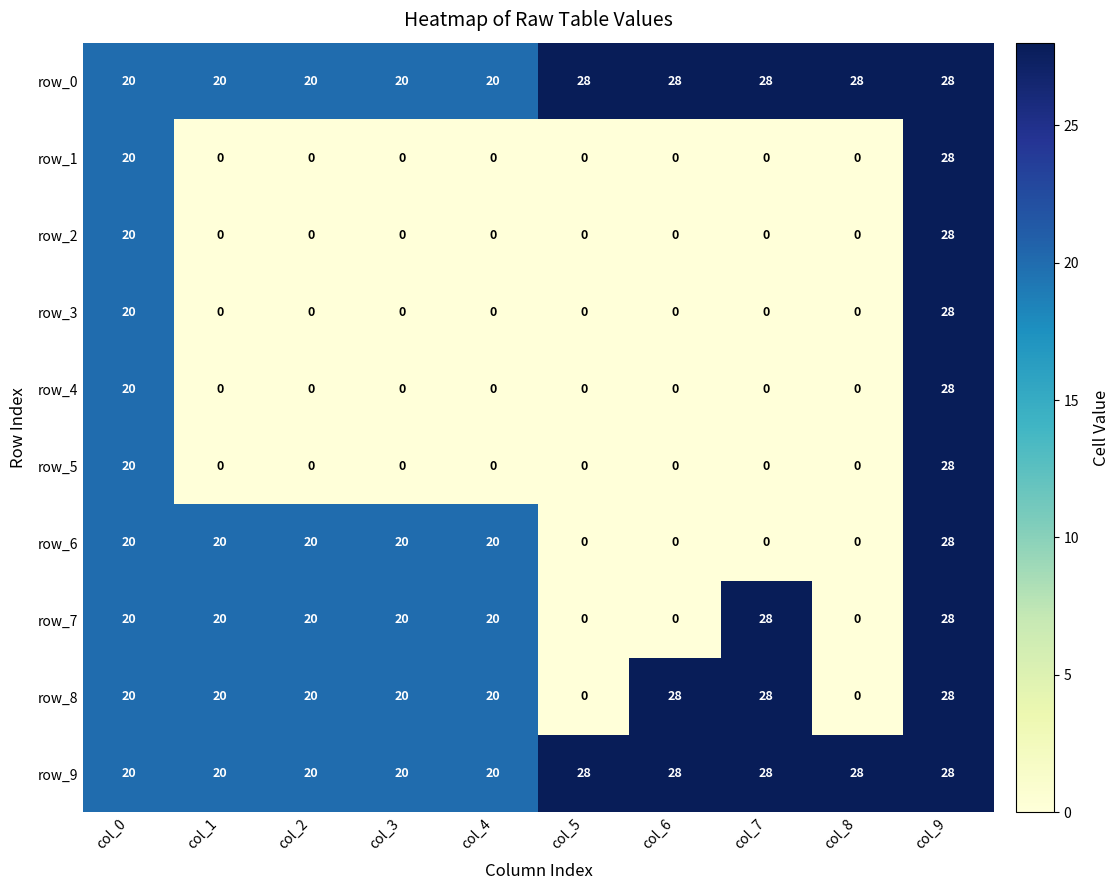

What is the average value of the row_0 series?

24